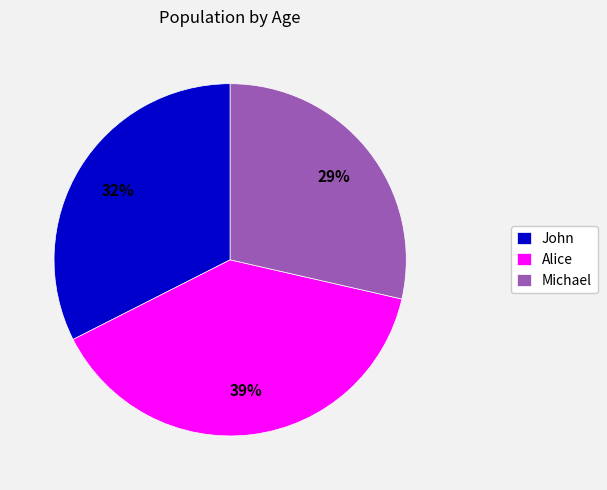

Do Michael and Alice together represent more than half of the pie?

Yes